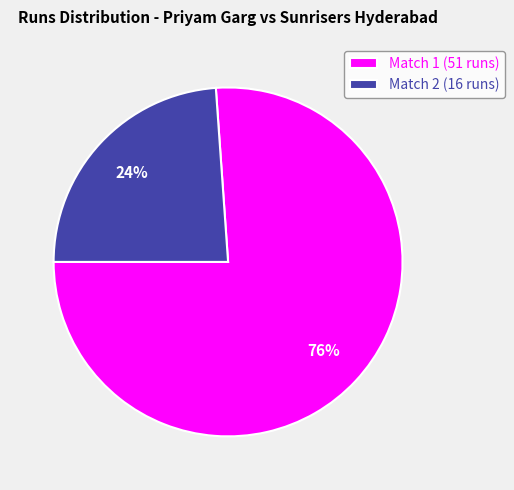

Count the number of slices in the pie.

2